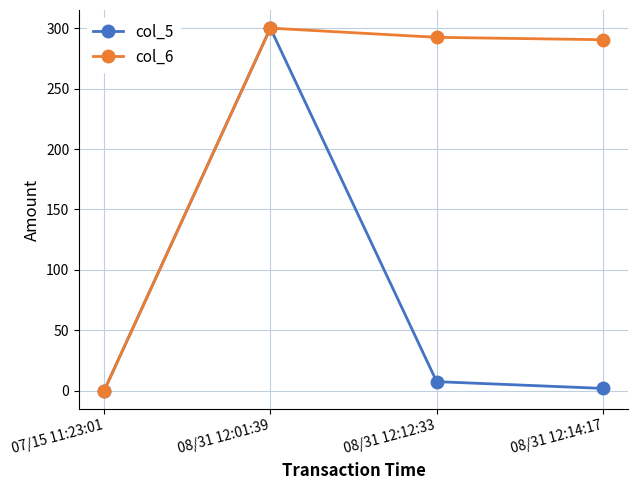

Reading left to right, extract all data points from this chart.

col_5: 07/15 11:23:01=0.0	08/31 12:01:39=300.0	08/31 12:12:33=7.6	08/31 12:14:17=2.0
col_6: 07/15 11:23:01=0.0	08/31 12:01:39=300.0	08/31 12:12:33=292.4	08/31 12:14:17=290.4